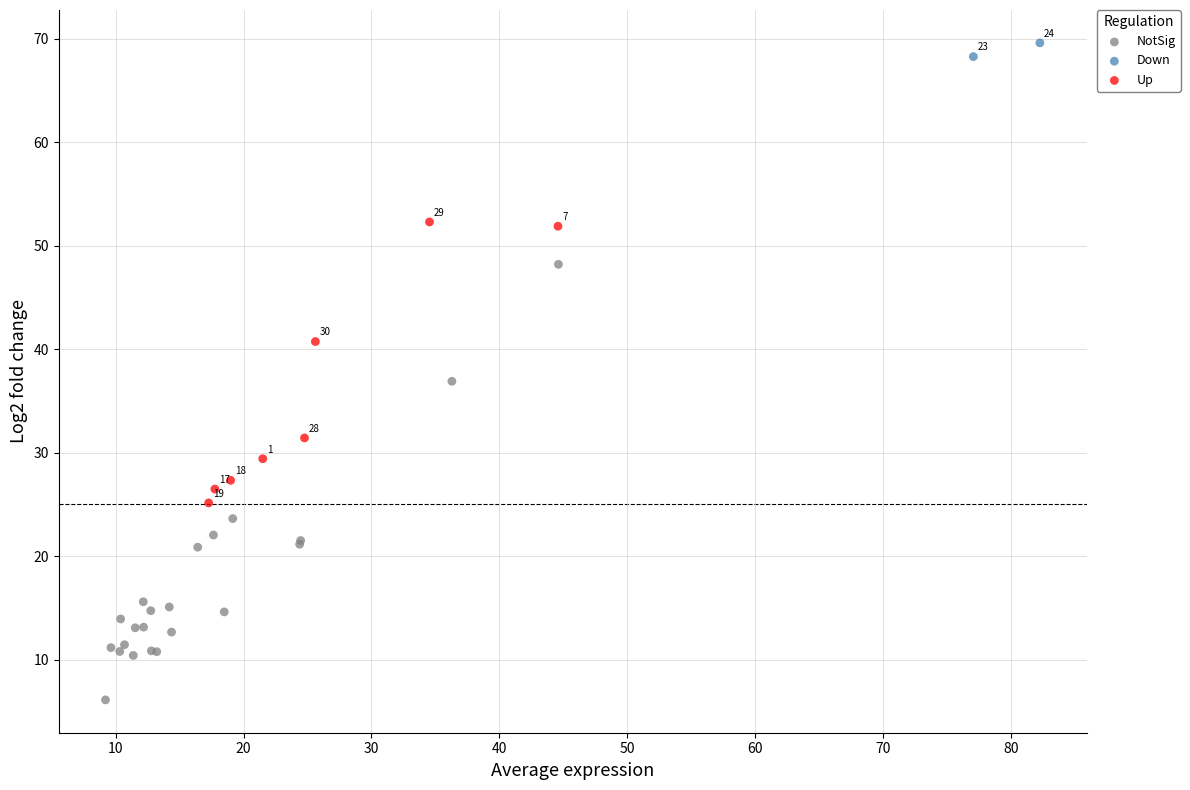

Which series contains the highest Y value?

Down